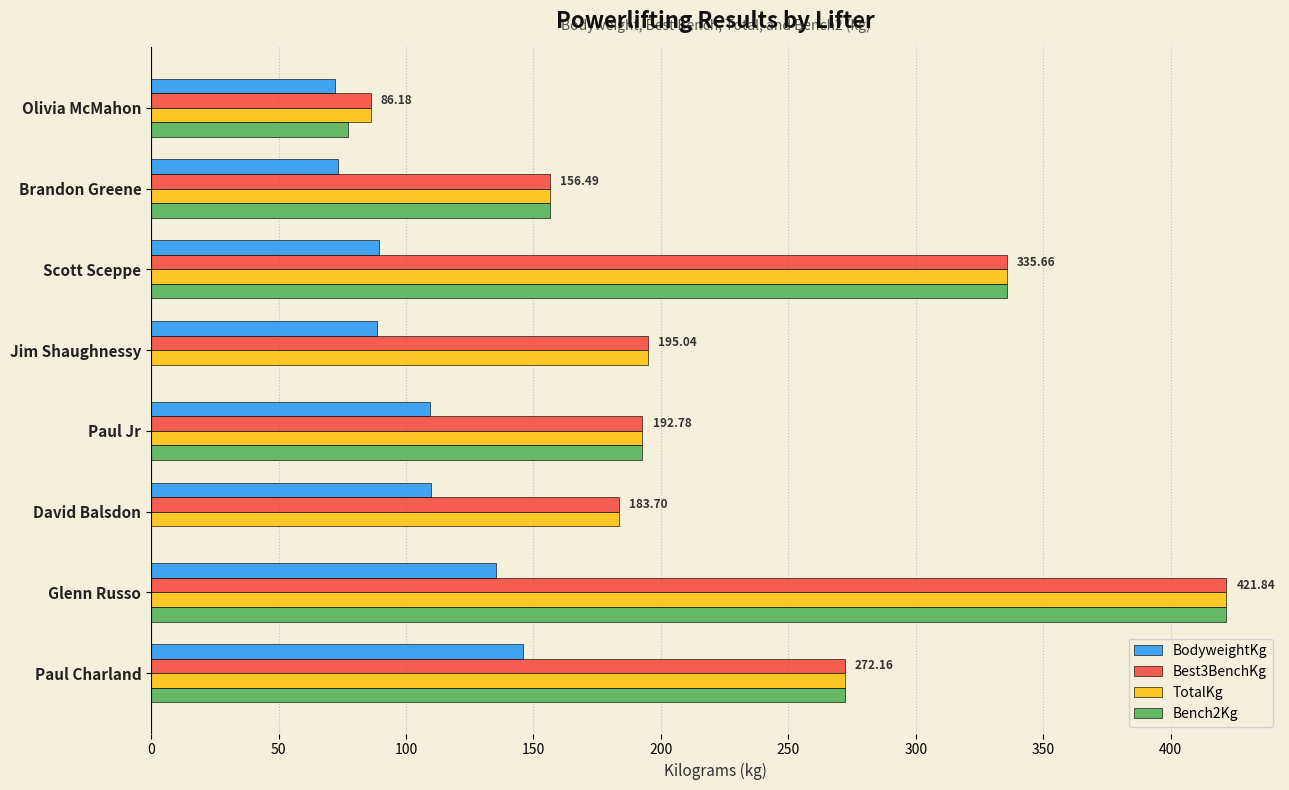

What are all the series names shown in the legend?

BodyweightKg, Best3BenchKg, TotalKg, Bench2Kg